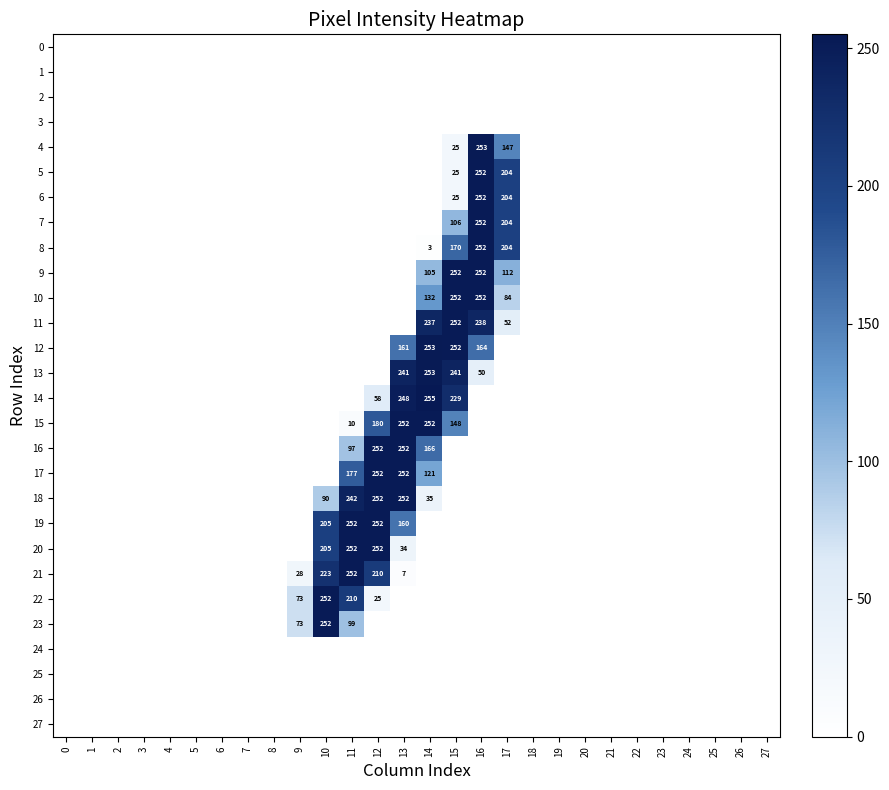

Which label corresponds to the largest value in the chart?

14